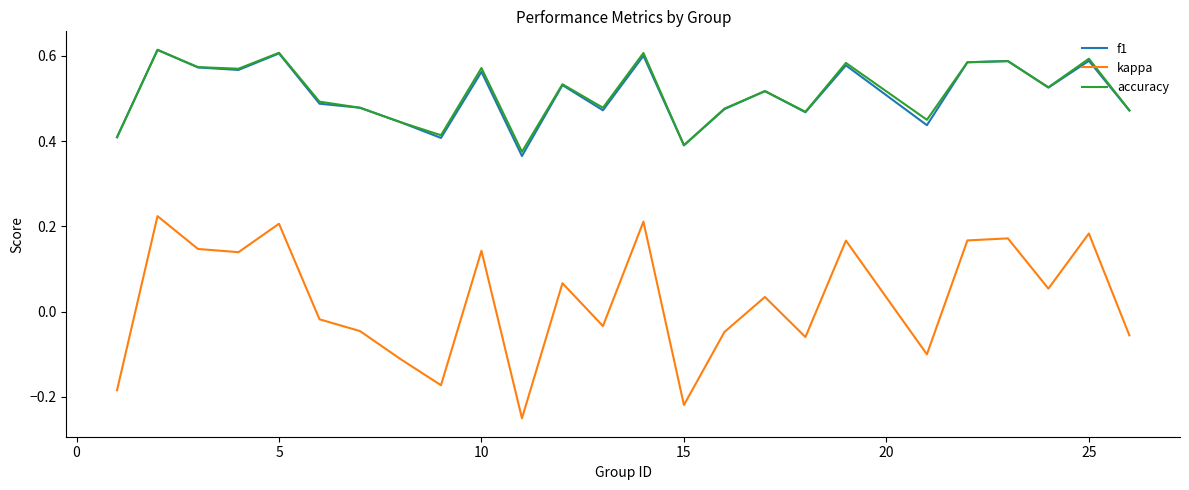

Count the number of data series in this chart.

3